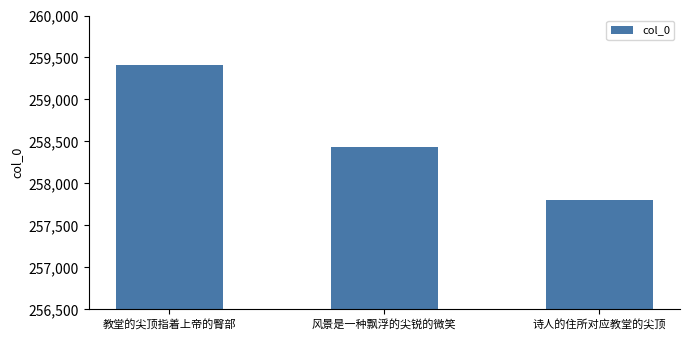

How many bars are there in total?

3